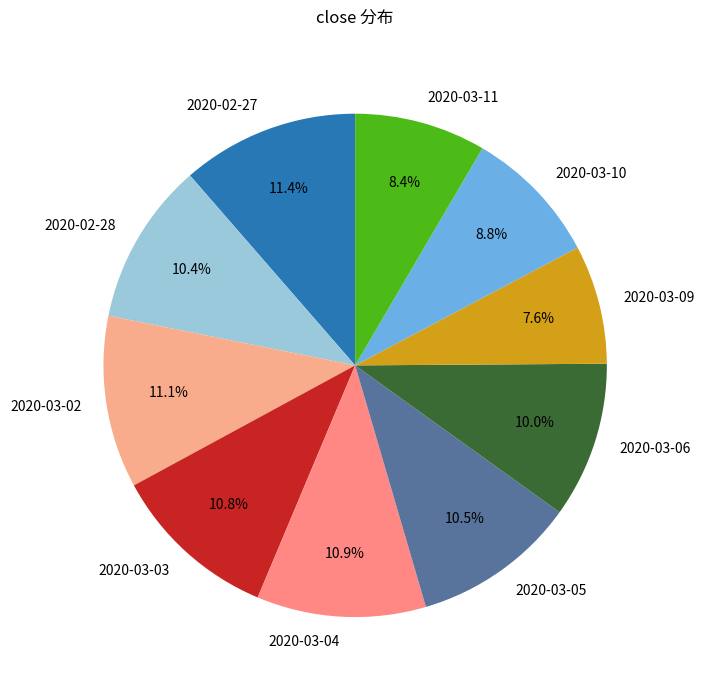

Which has a higher value, 2020-03-10 or 2020-03-02?

2020-03-02